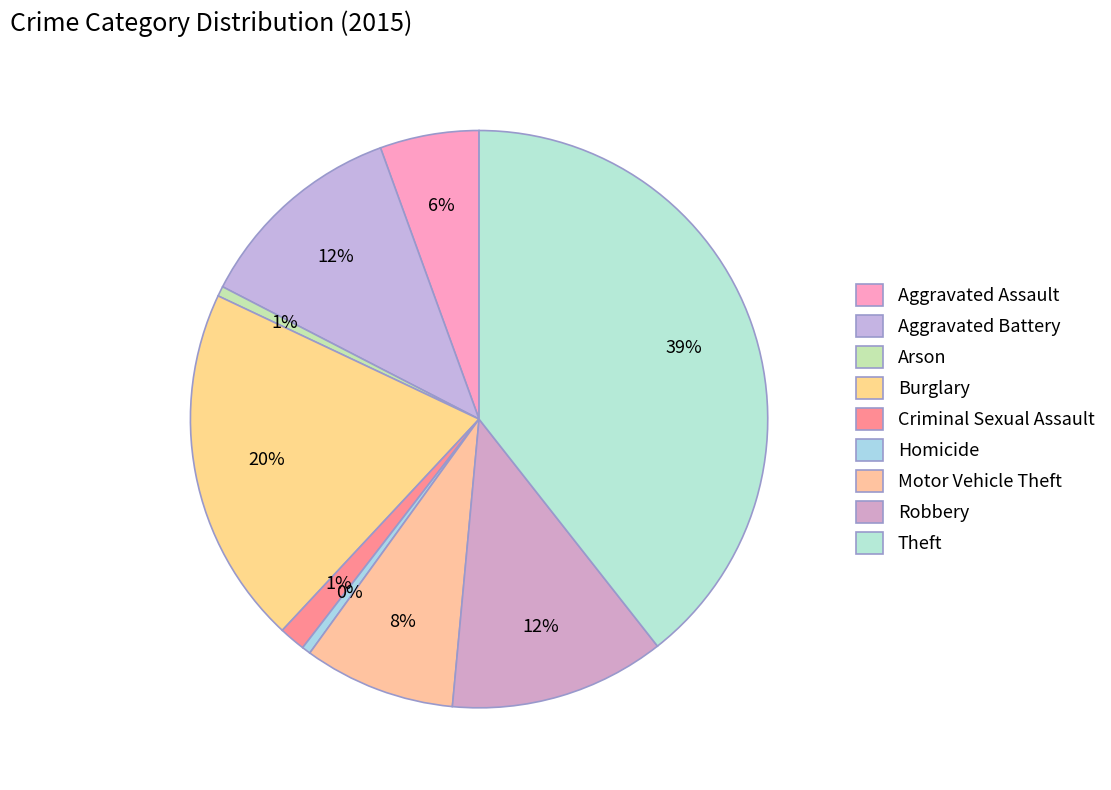

True or false: Theft accounts for 39% of the total.

True